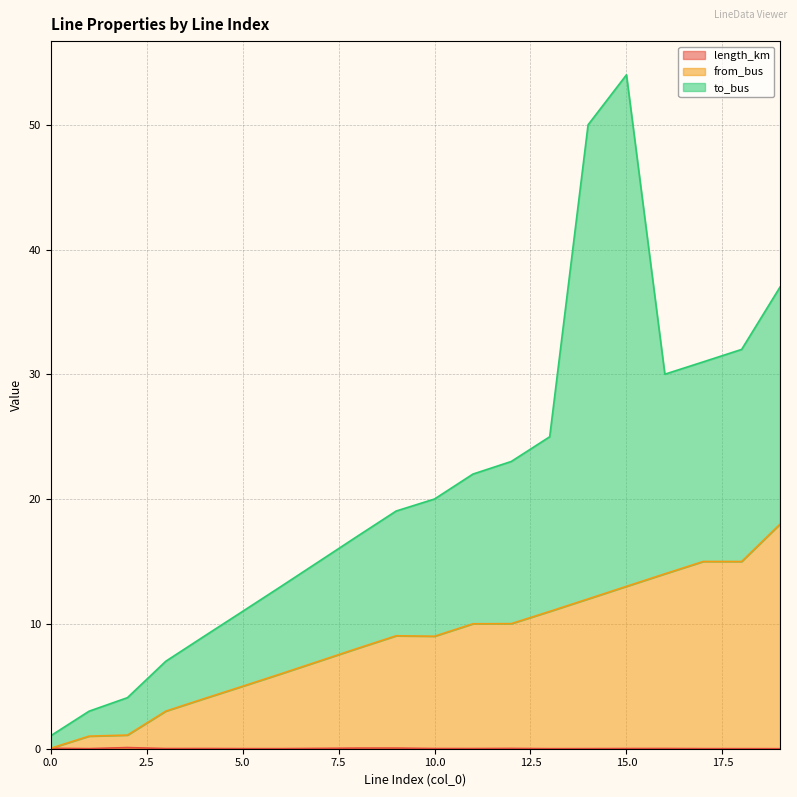

What is the difference between the maximum and minimum values in the length_km series?

0.1